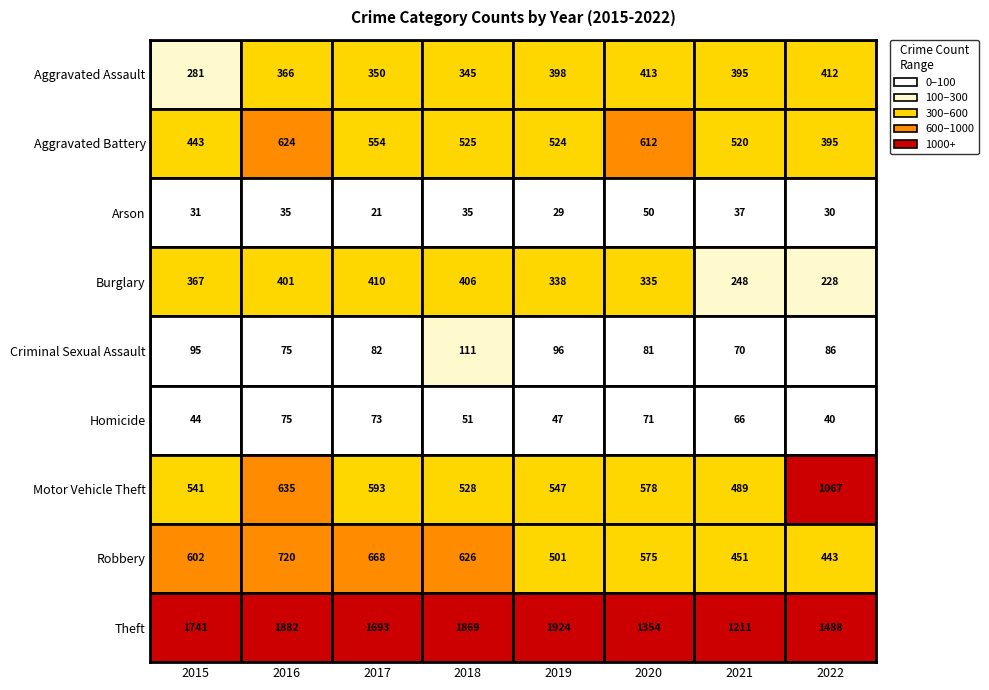

Is the value of Robbery at 2020 greater than the value of Aggravated Battery at 2018?

Yes